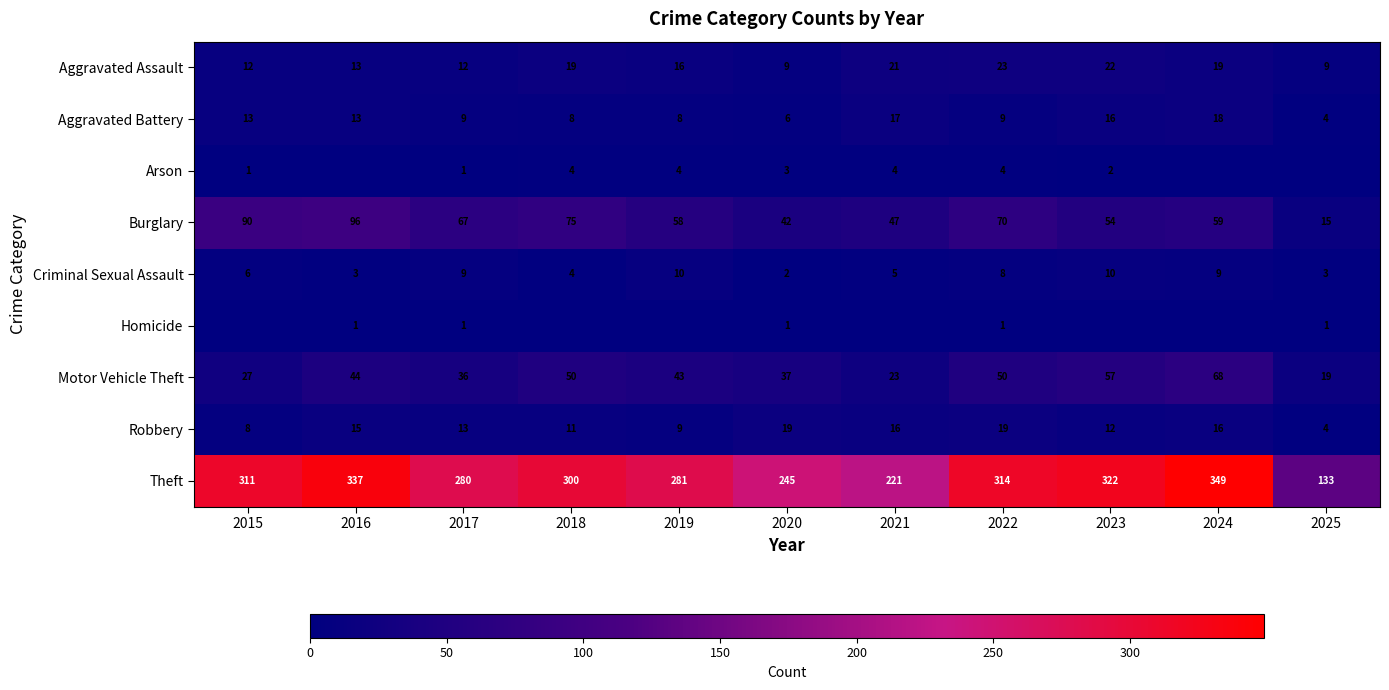

True or false: Motor Vehicle Theft has a value of 26 at 2025.

False